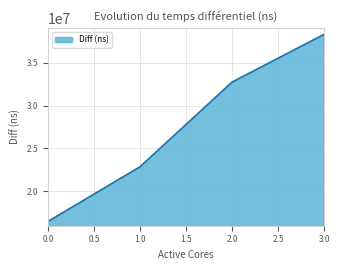

Read the value at 2.0.

32759874